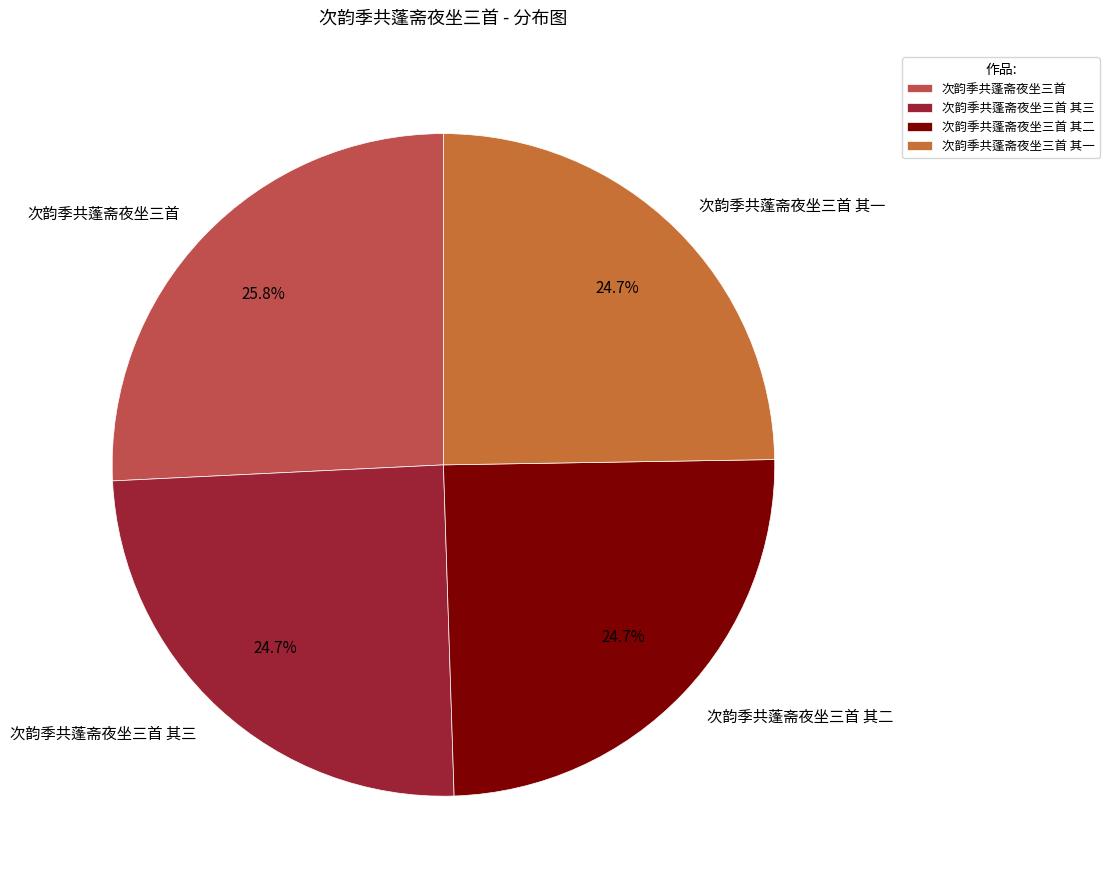

Which slice is the largest?

次韵季共蓬斋夜坐三首